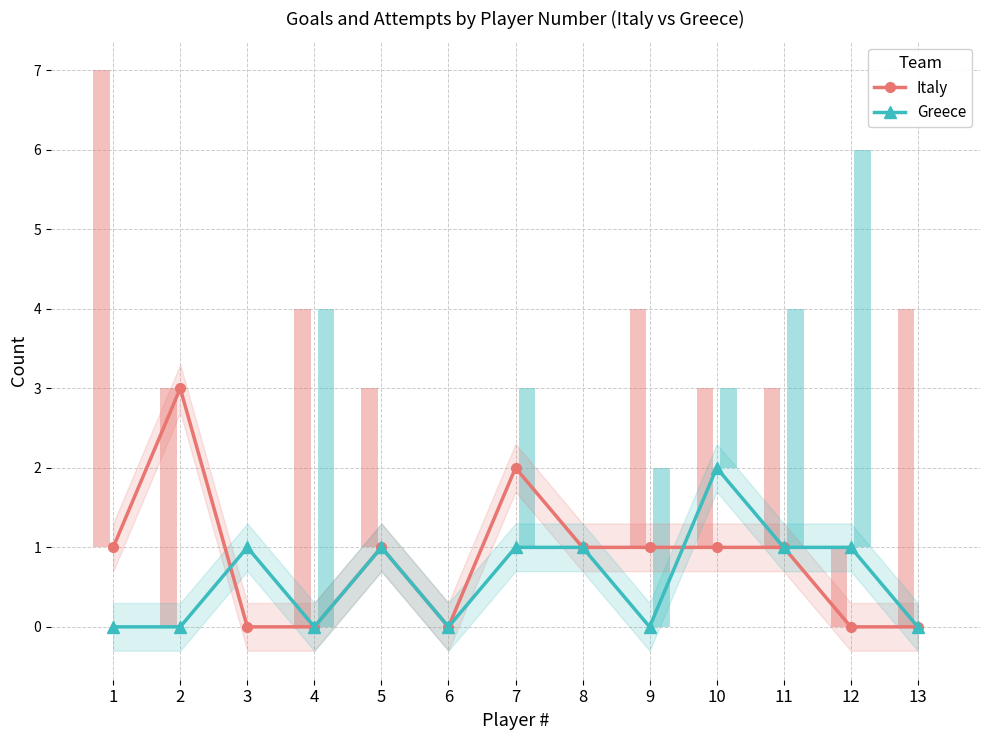

Is it true that Greece equals 2 at 12?

False